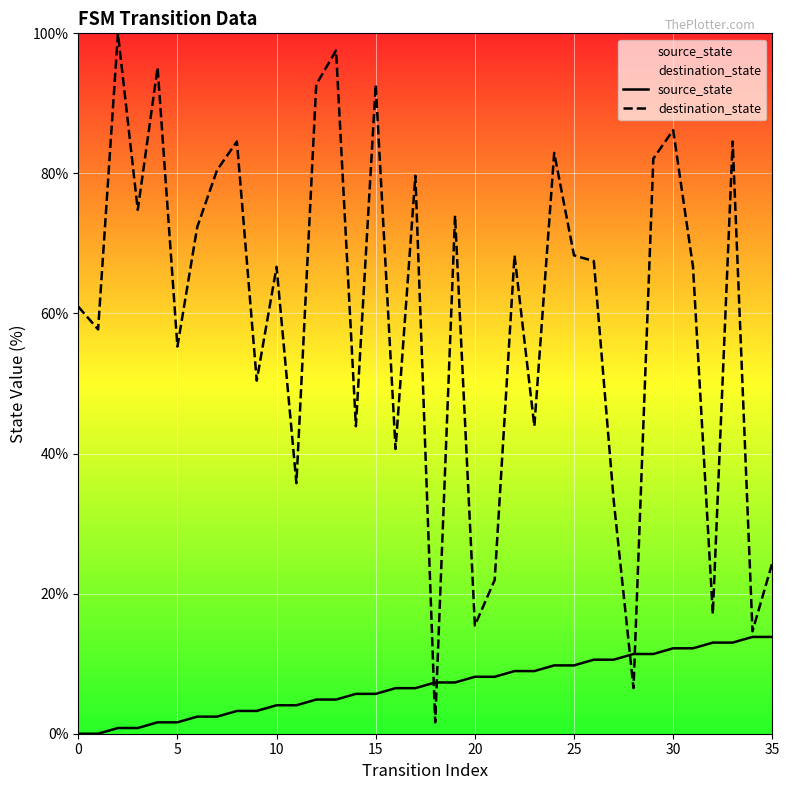

What is the label of the 21st point from the left?

20